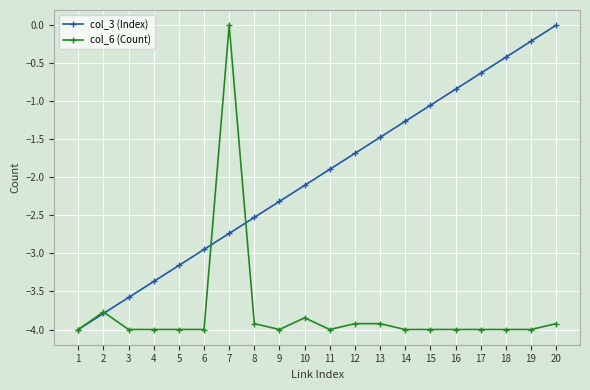

How many series are shown in this chart?

2